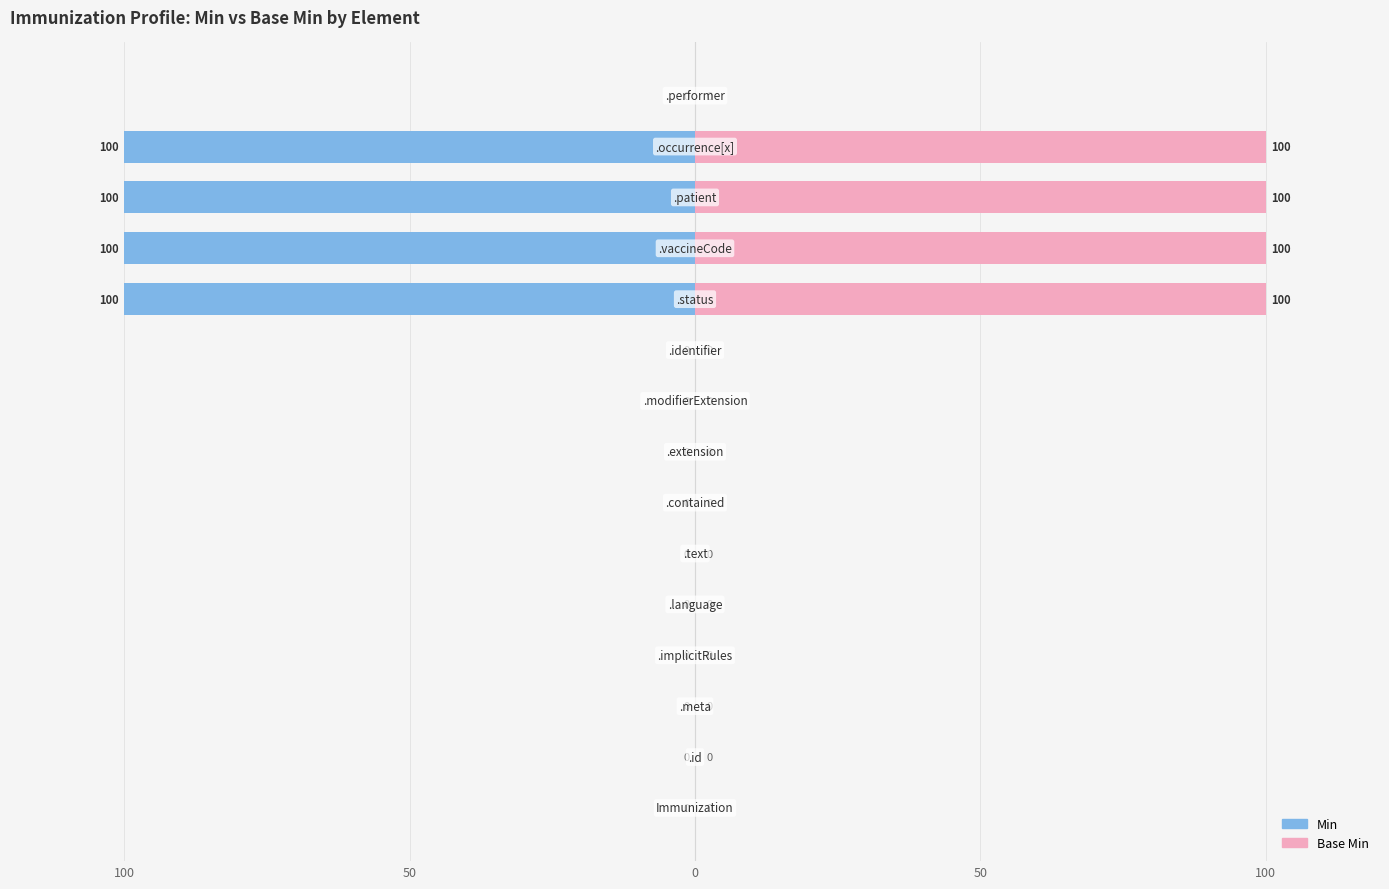

The value of Min at 0 is 0. True or false?

True